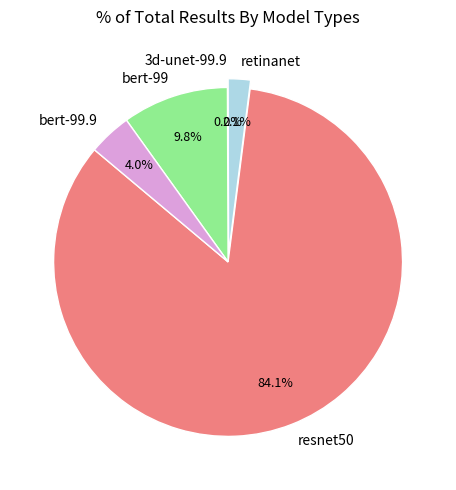

Is it true that resnet50 is 73% of the pie?

False